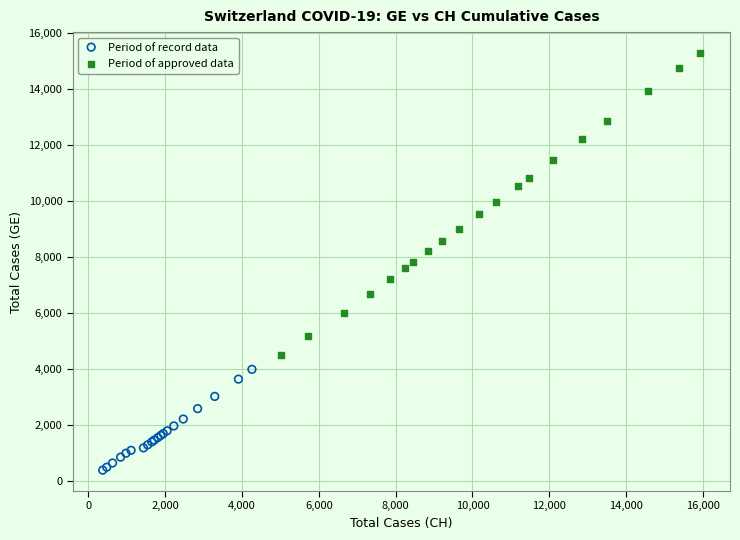

Which series reaches the maximum Y coordinate?

Period of approved data